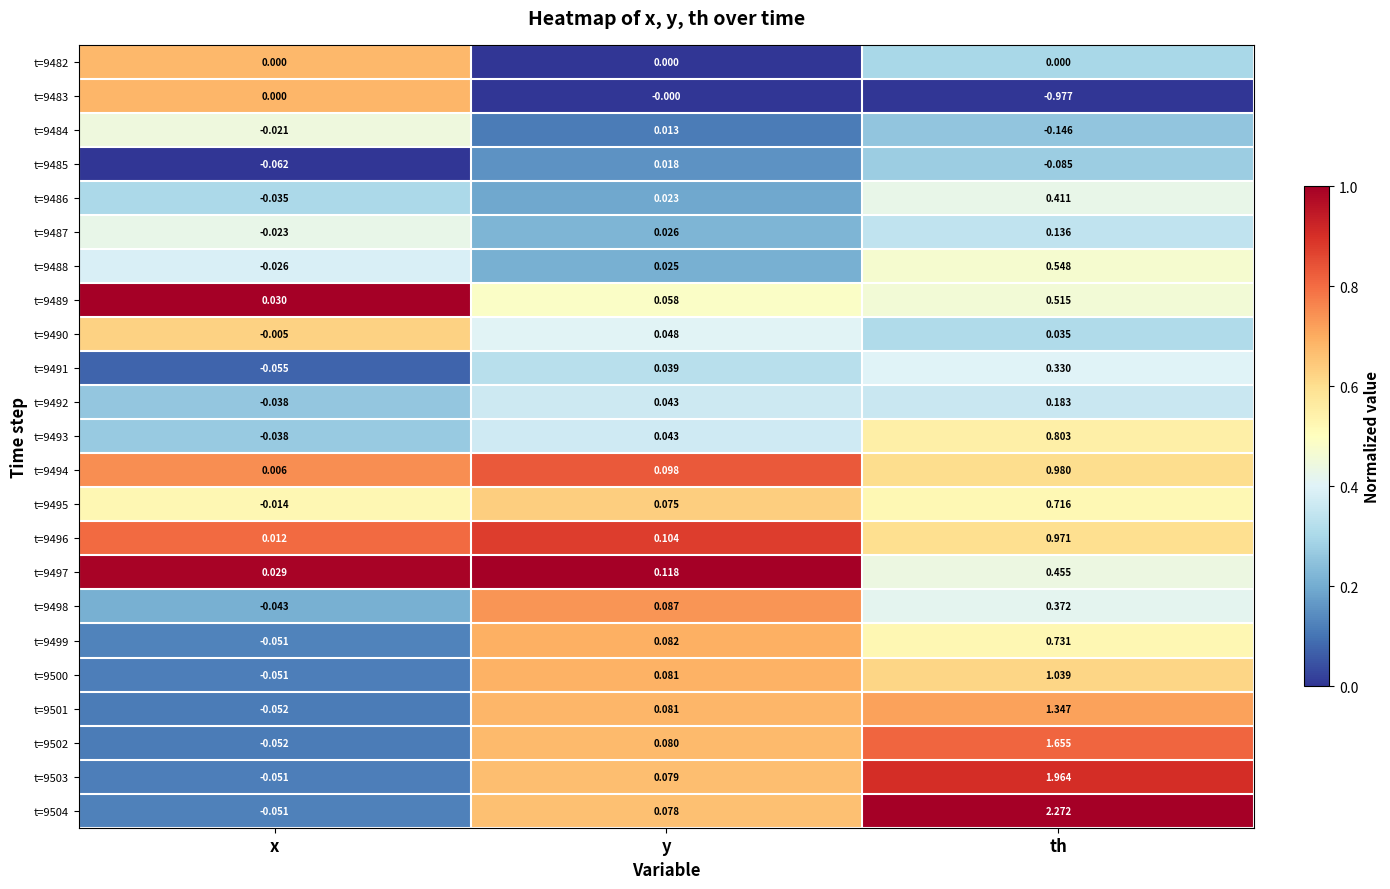

Which category has the highest value across all series?

th